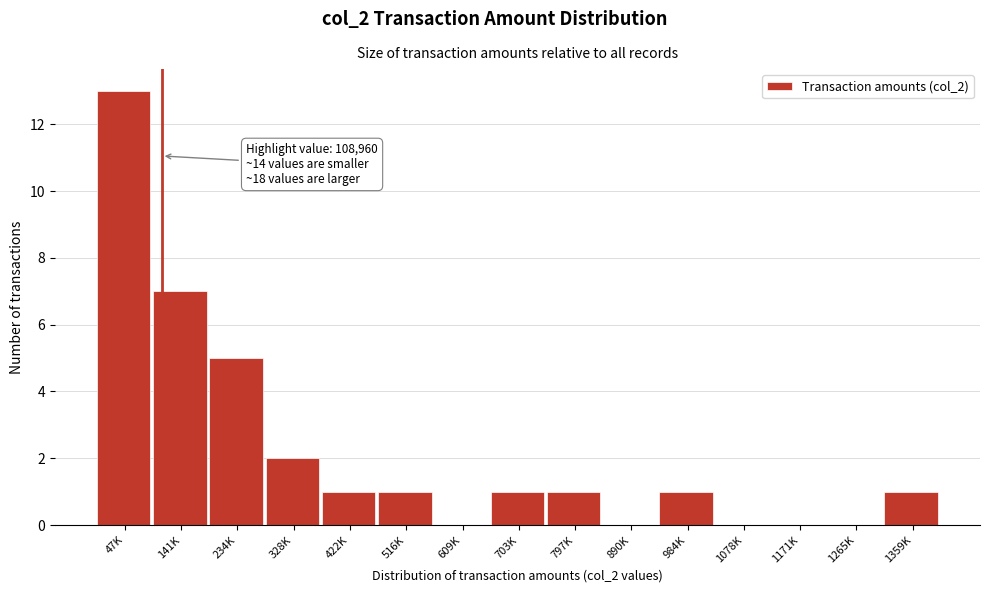

Reading left to right, what are all the values shown in this chart?

47K=13	141K=7	234K=5	328K=2	422K=1	516K=1	609K=0	703K=1	797K=1	890K=0	984K=1	1078K=0	1171K=0	1265K=0	1359K=1